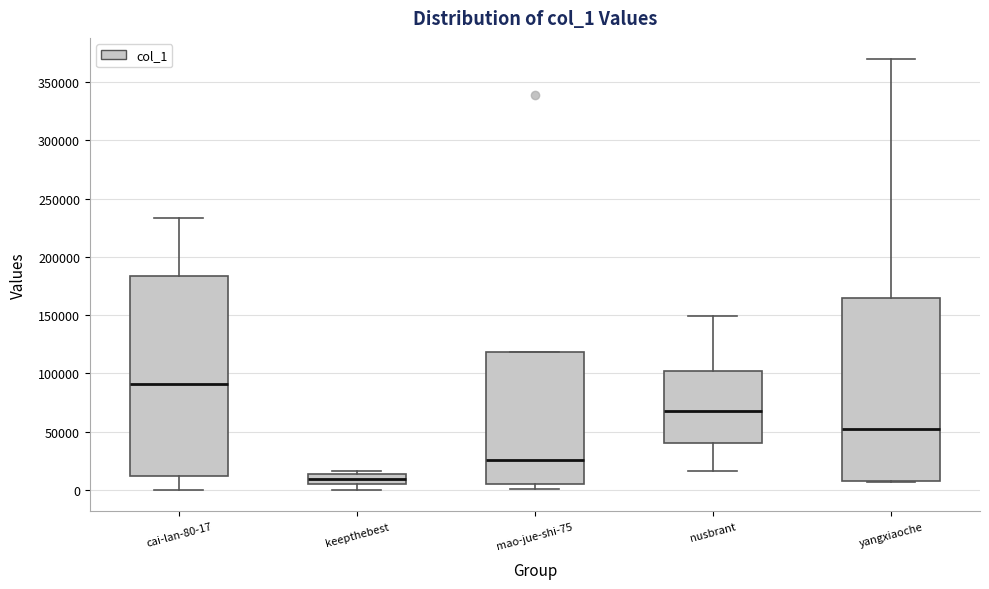

Which box is the tallest, from its lower edge to its upper edge?

cai-lan-80-17